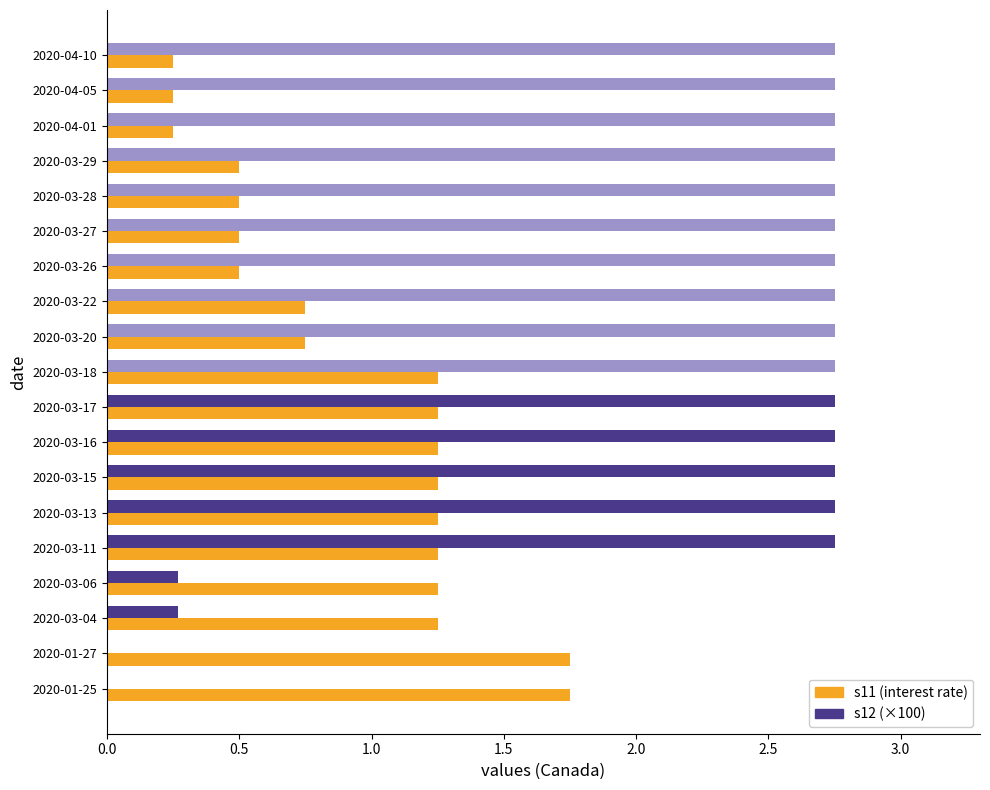

What is the total value across all series at 2020-03-20?

3.5